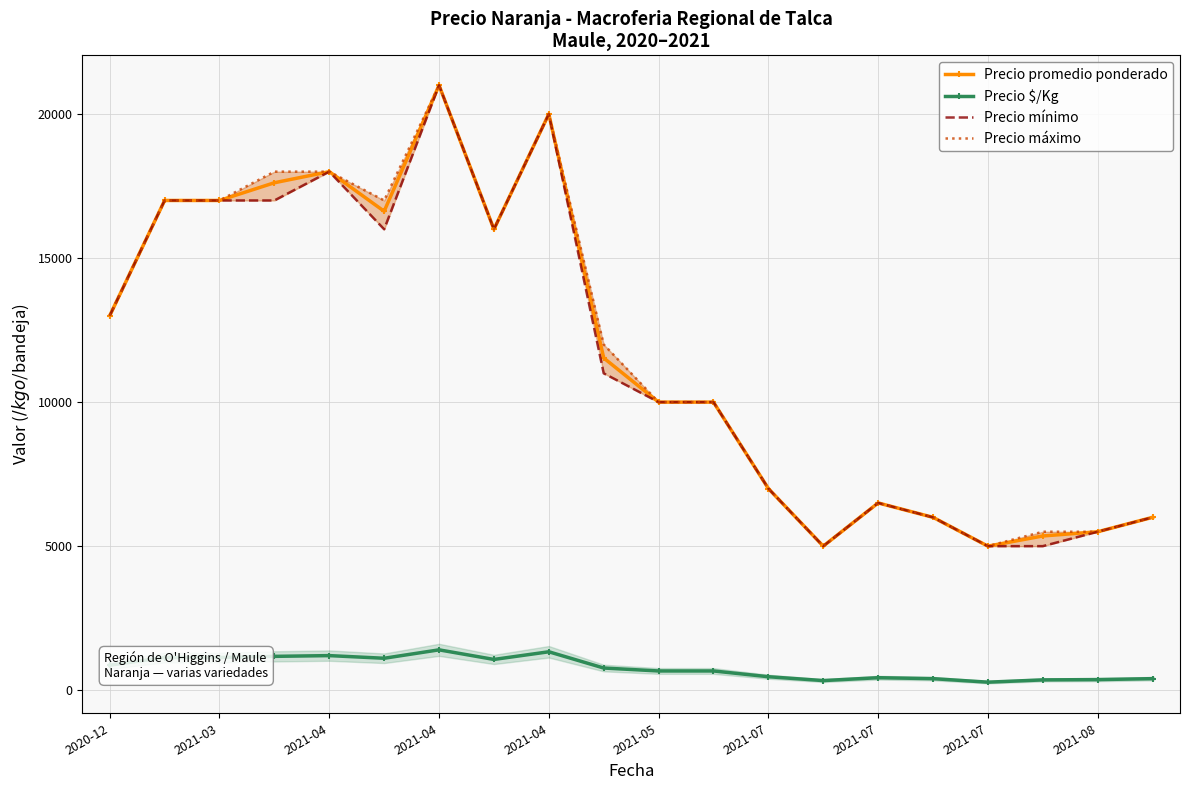

Between 11 and 2021-04, which is larger?

2021-04